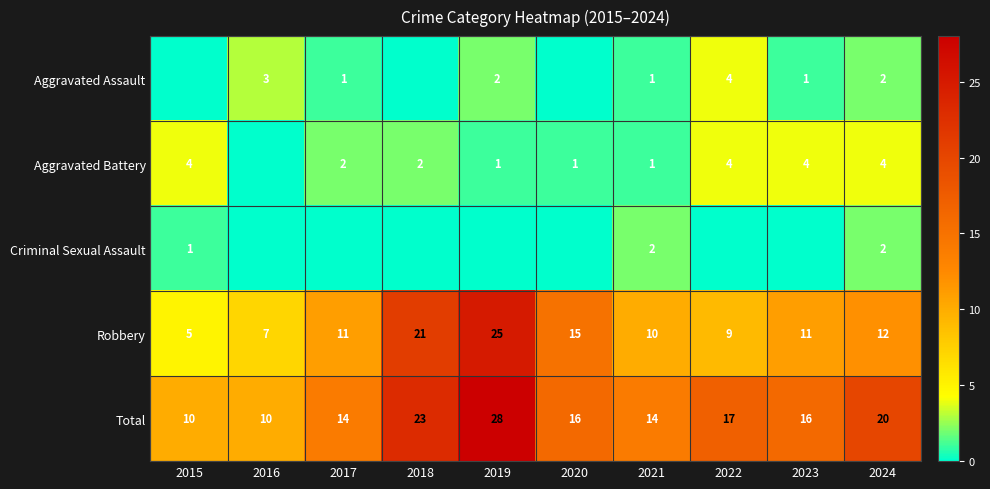

What is the total value across all series at 2017?

28